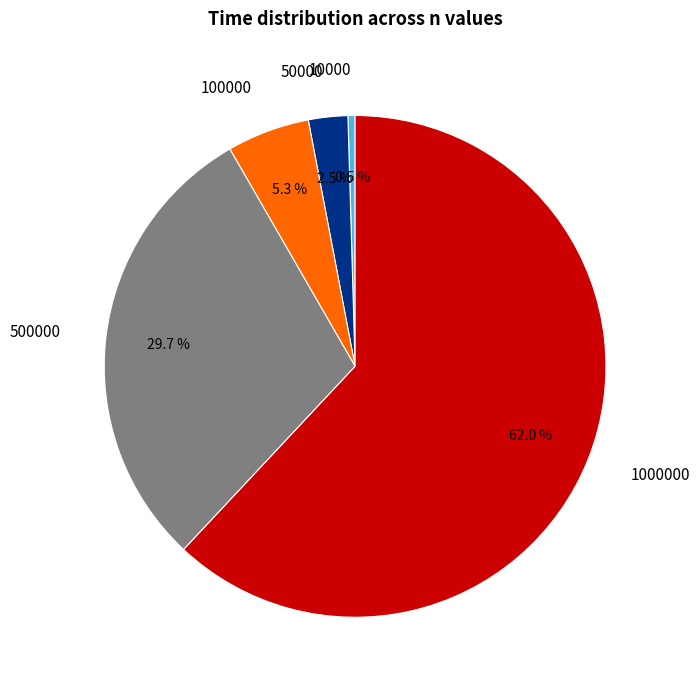

To the nearest percent, what is the average slice percentage?

20%